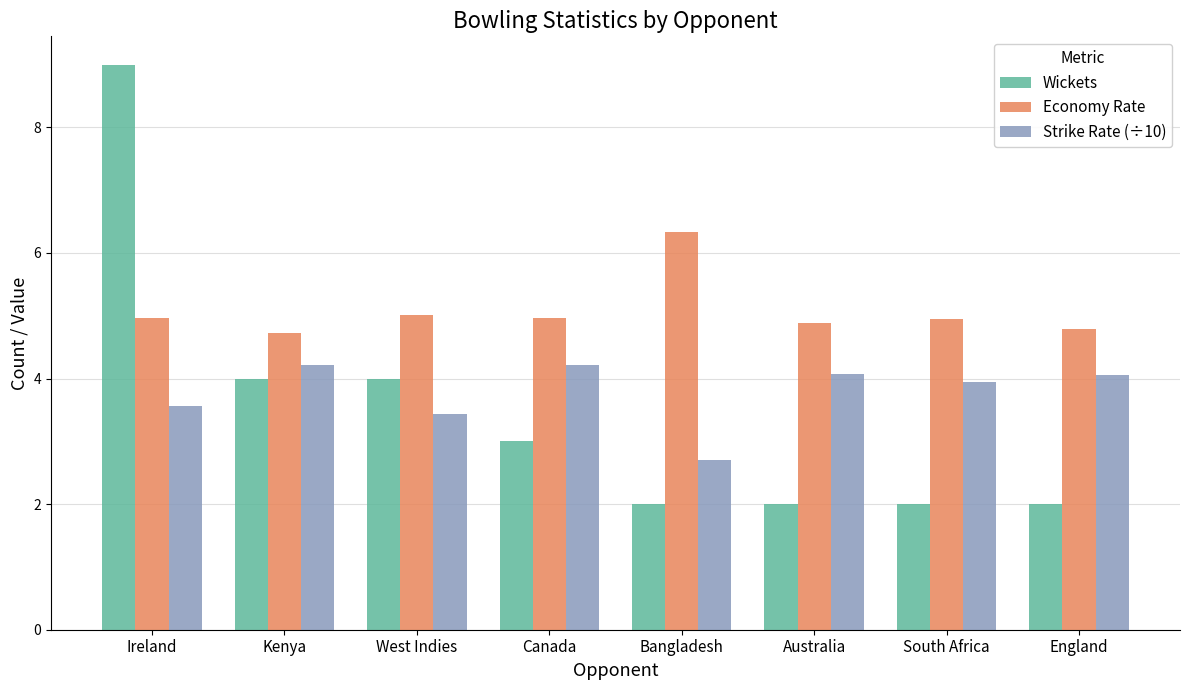

Which series has the widest spread of values?

Wickets